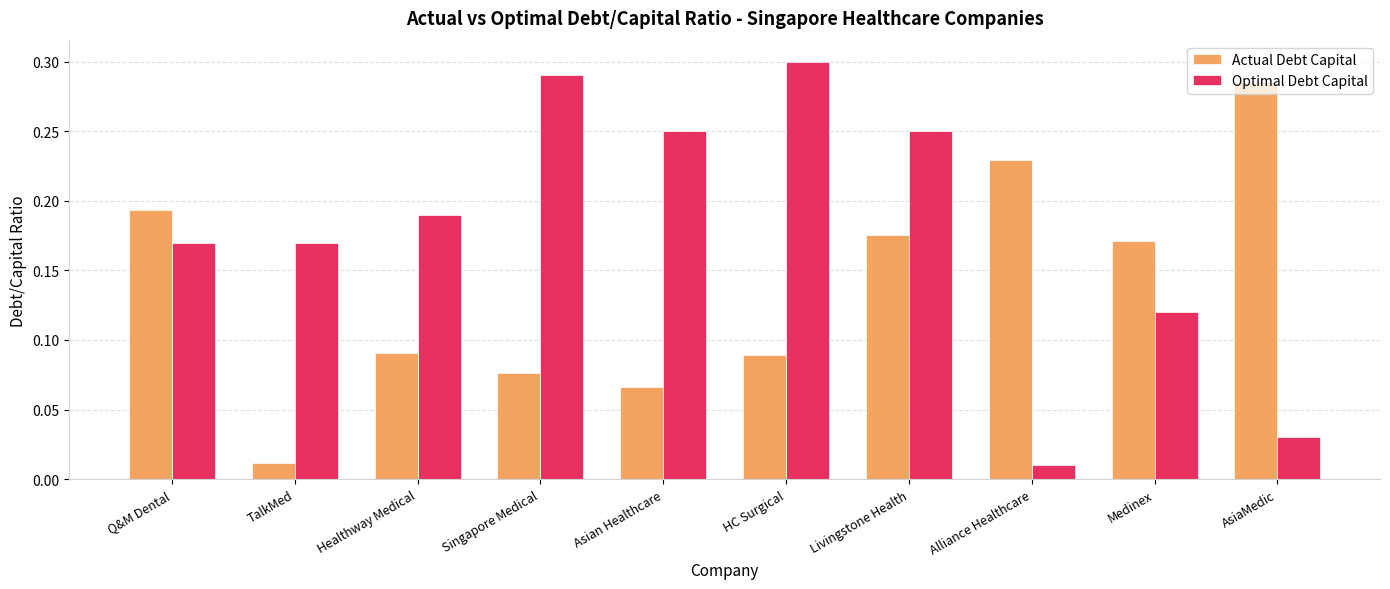

At which label does Actual Debt Capital reach its minimum?

TalkMed